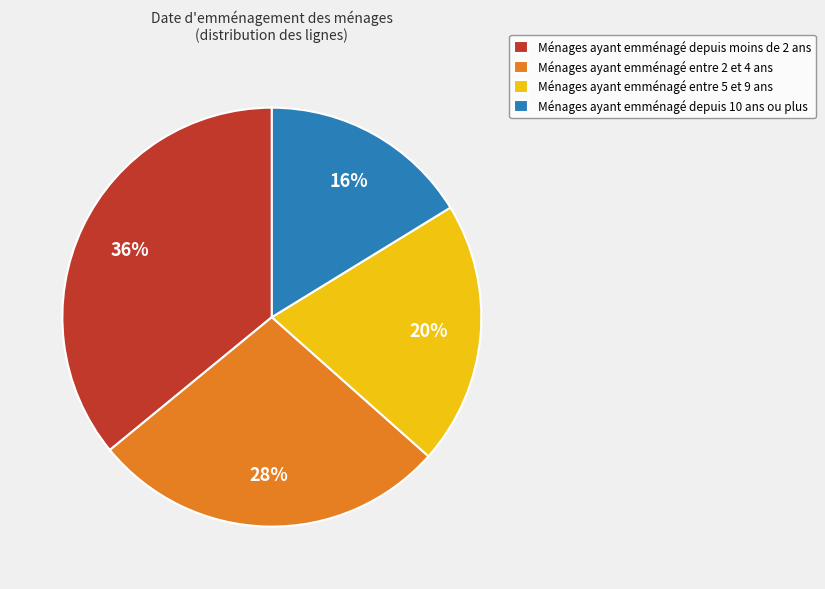

To the nearest percent, what portion does Ménages ayant emménagé entre 5 et 9 ans represent?

20%